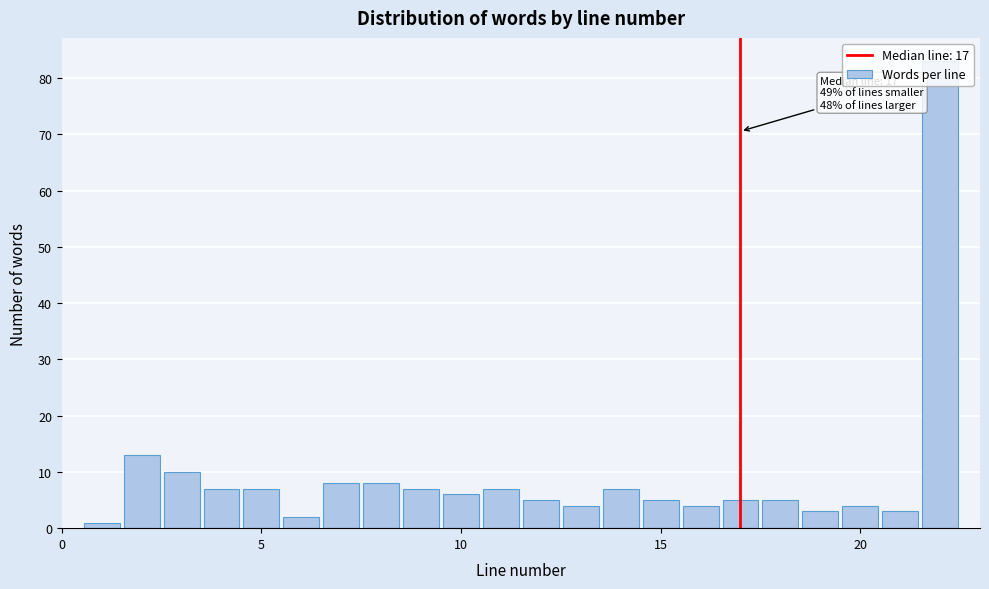

Around what value on the x-axis is the tallest bar? Give the approximate position of its centre, as read against the axis.

22.0